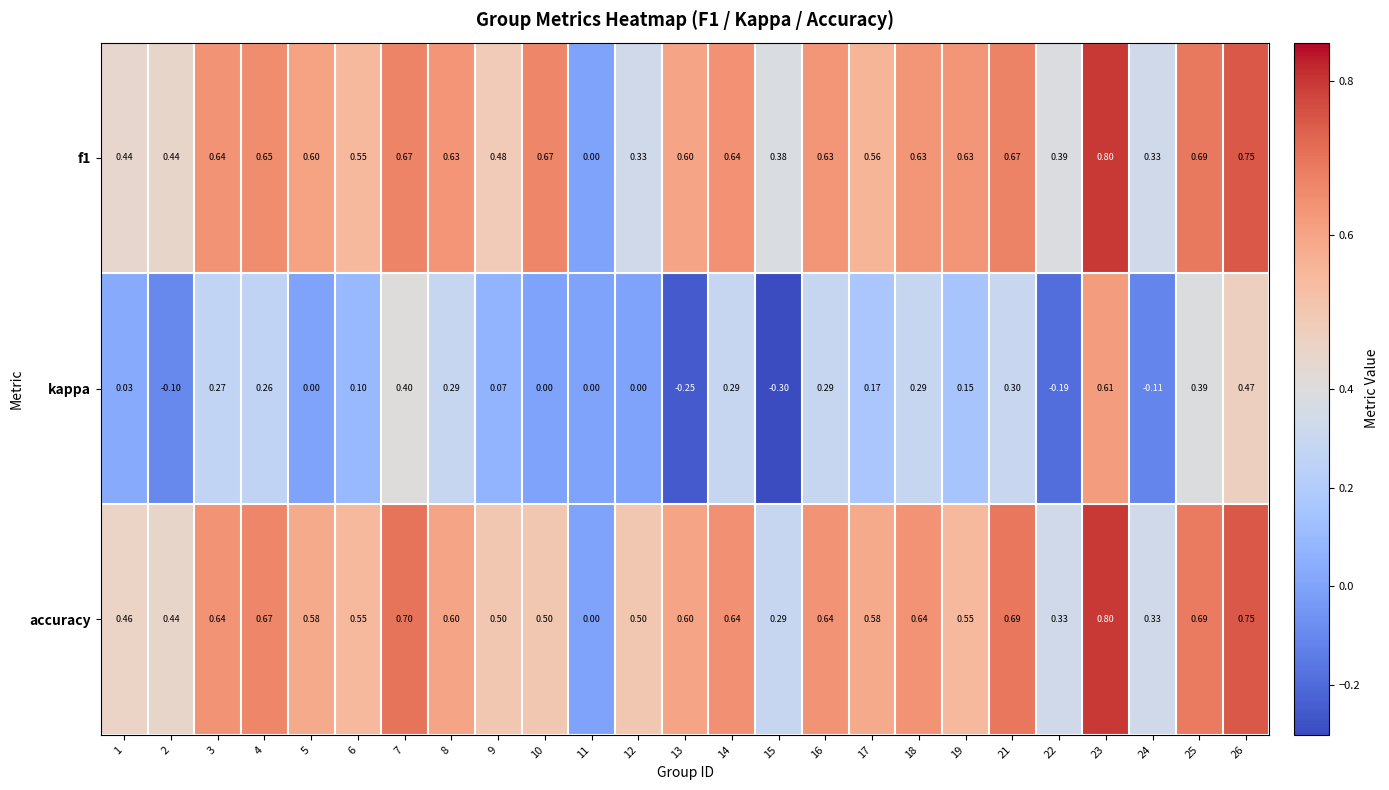

Is the value of f1 at 6 greater than the value of accuracy at 1?

Yes